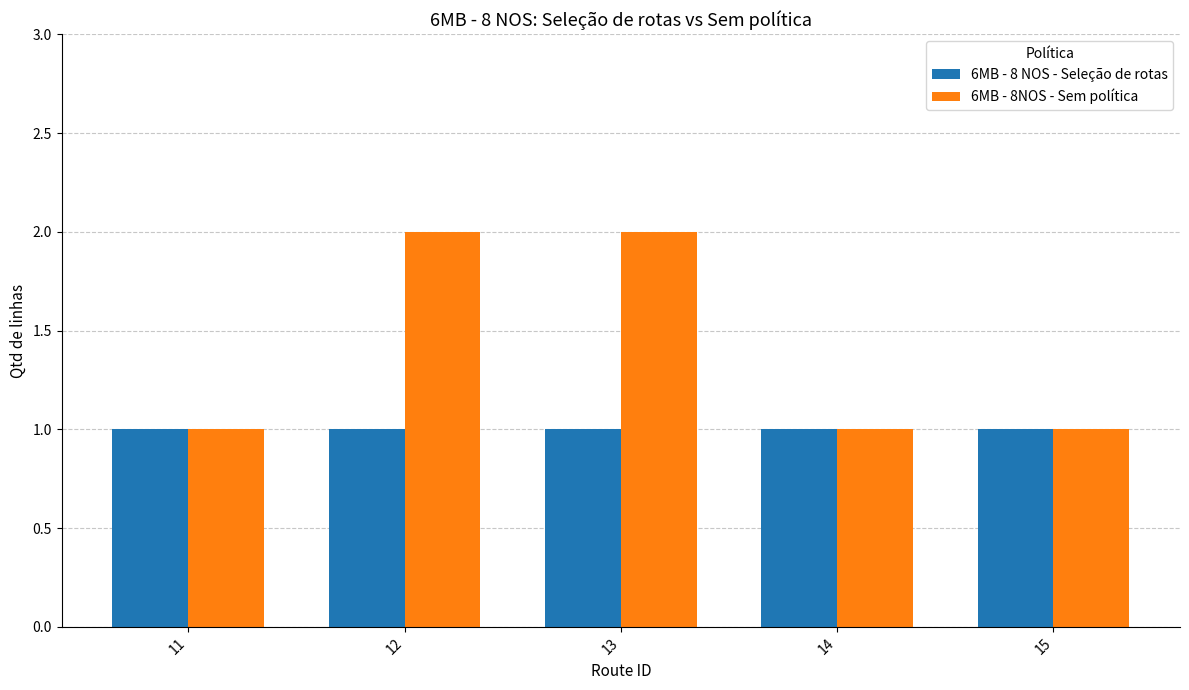

What is the greatest value displayed?

2